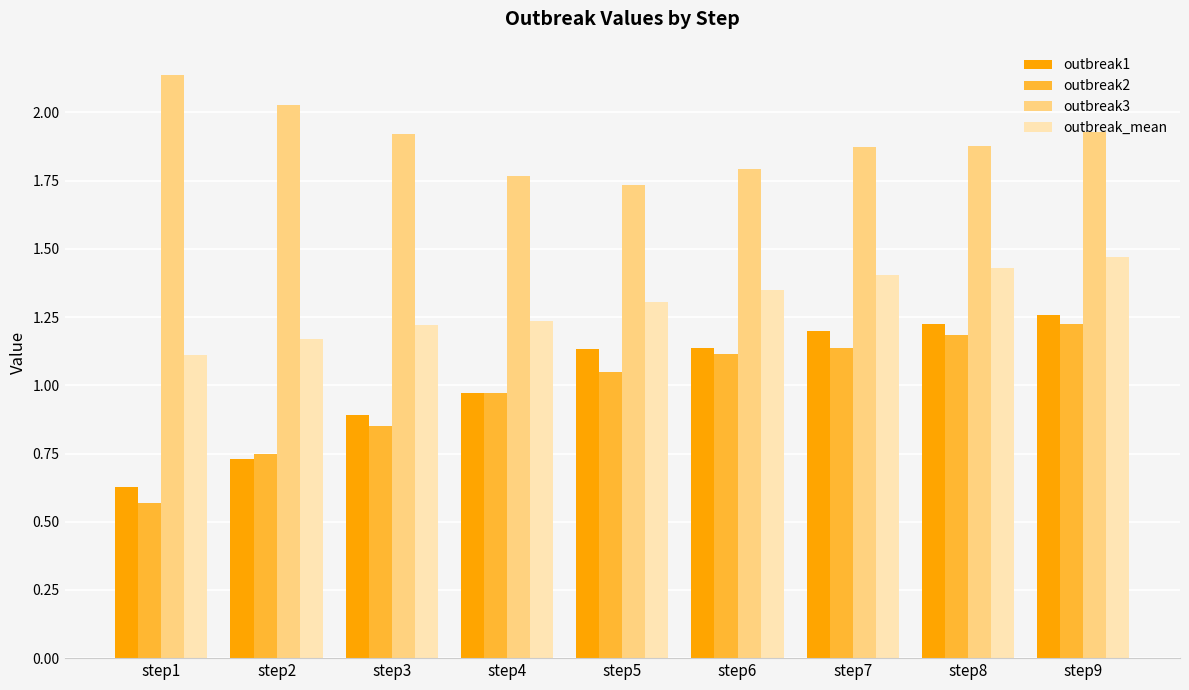

At which category is the sum across all series the highest?

step9